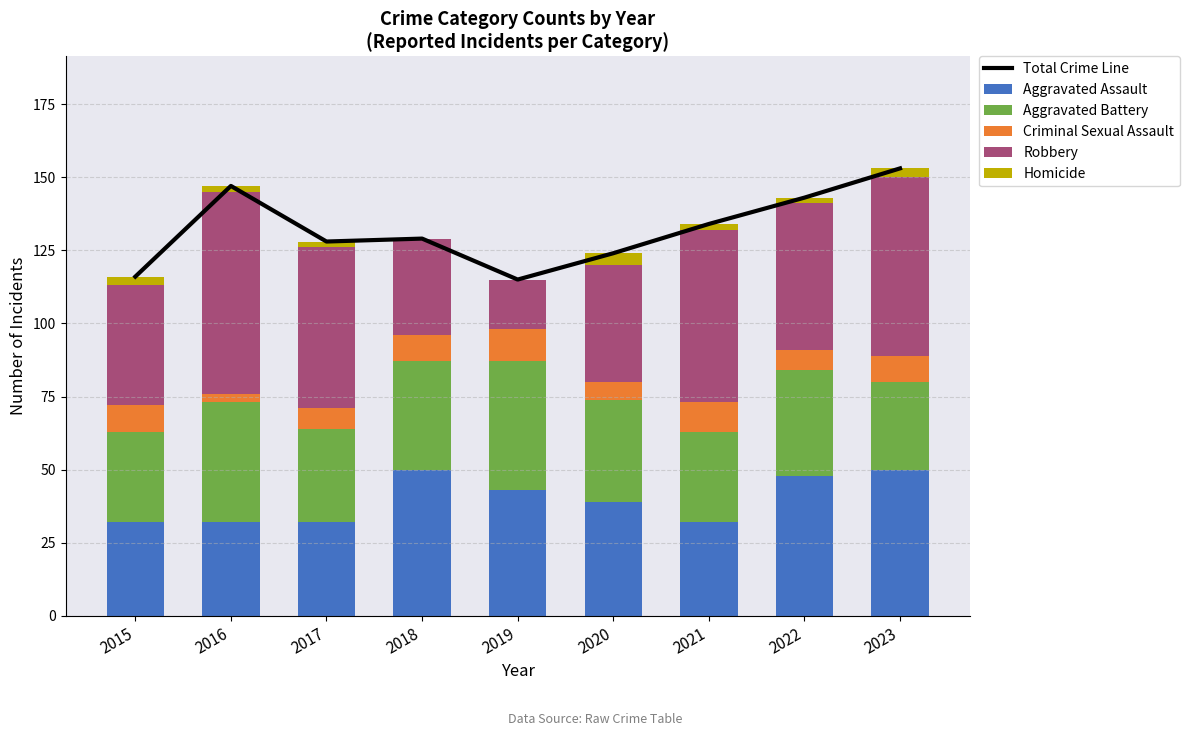

At how many categories does at least one series exceed 123?

7